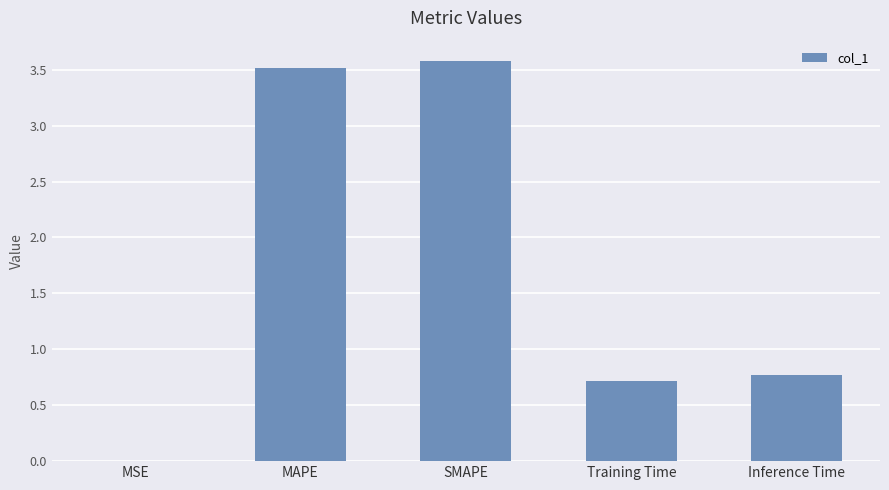

True or false: the data shows 1.8 at SMAPE.

False